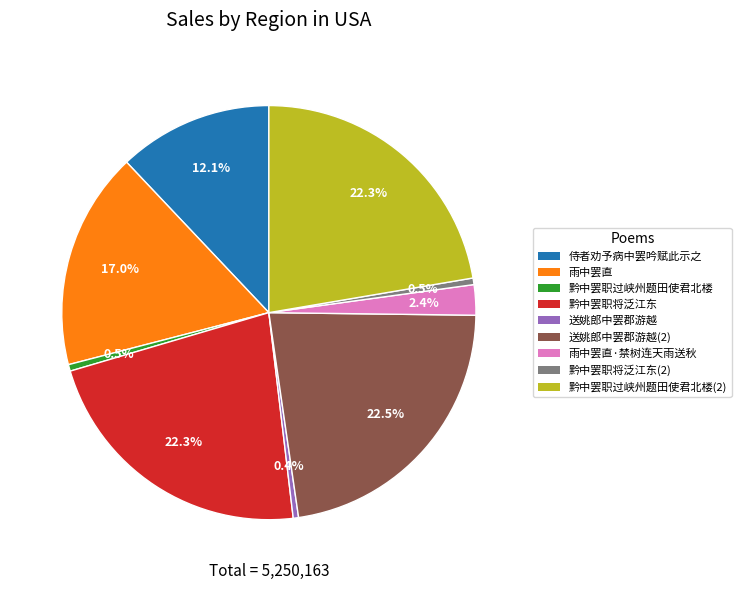

Is there any slice that represents more than half of the pie?

No